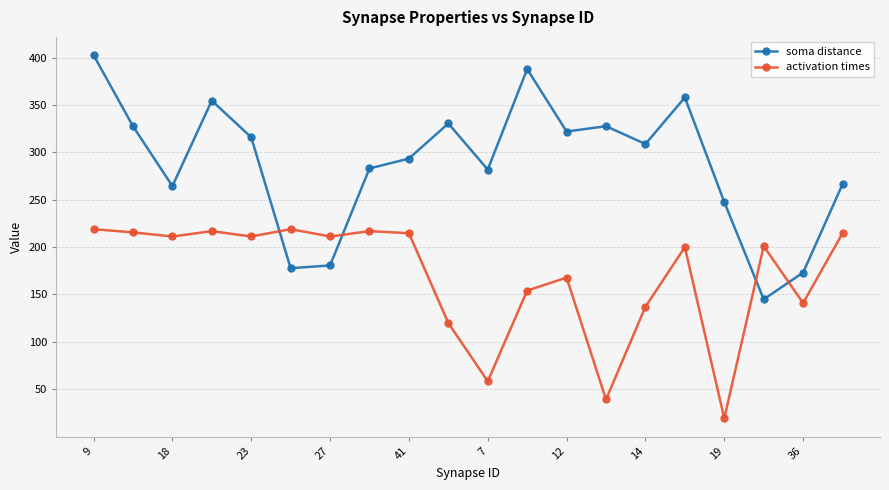

How many data points in activation times are above 211?

10